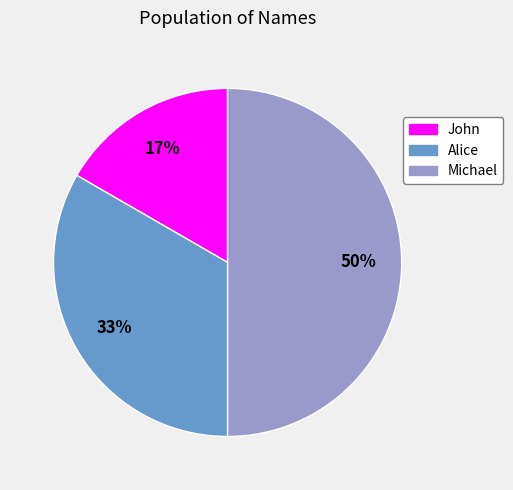

To the nearest percent, what portion does Michael represent?

50%